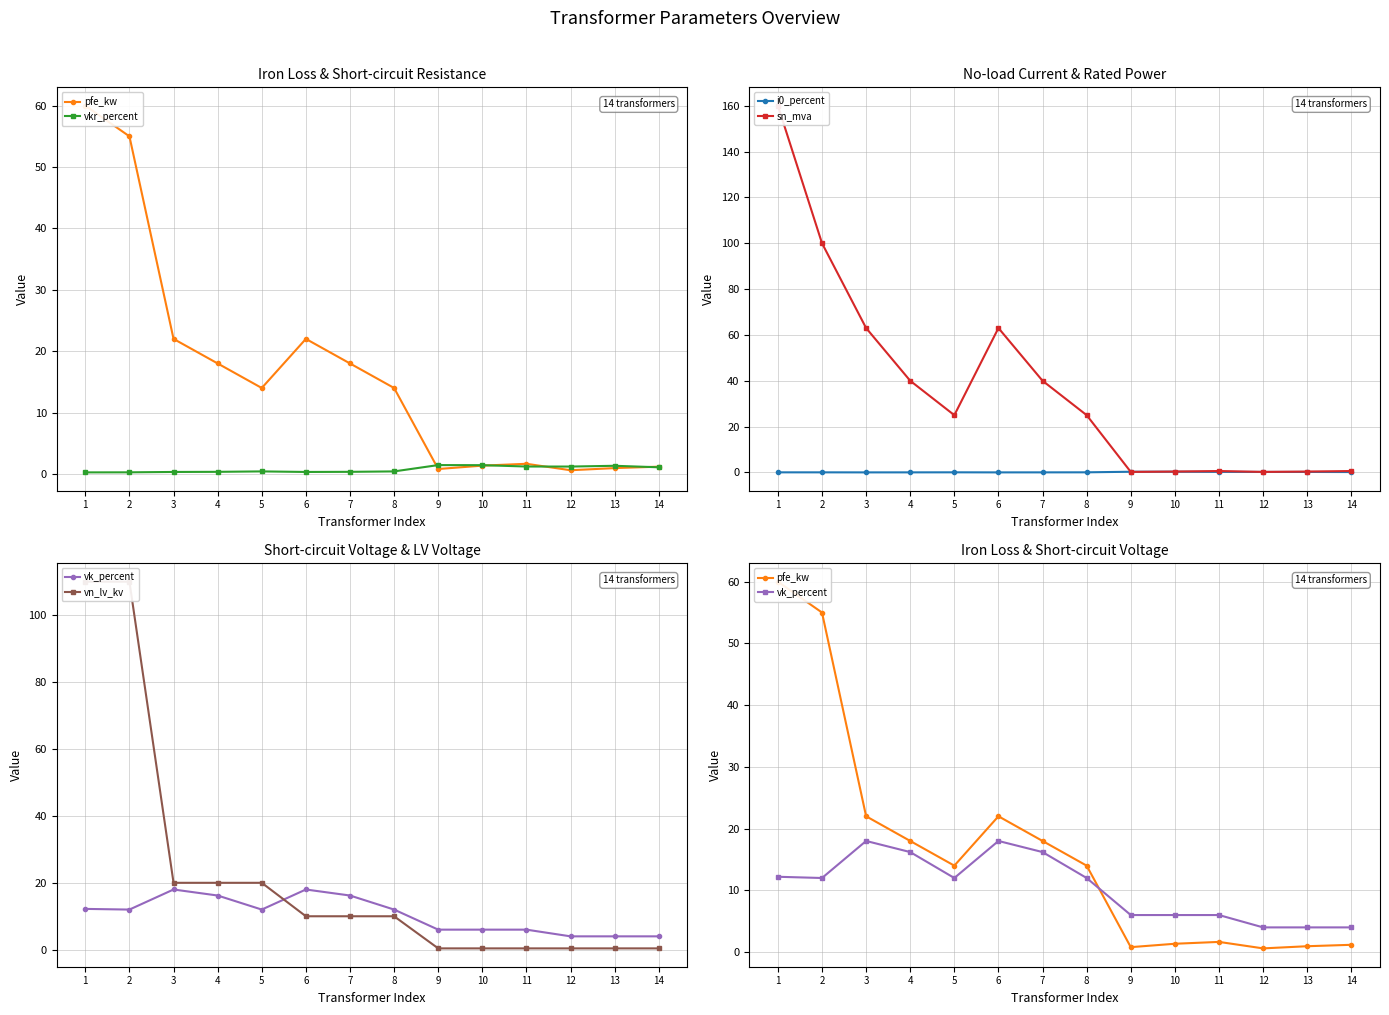

At which label does vn_lv_kv first exceed 10?

1